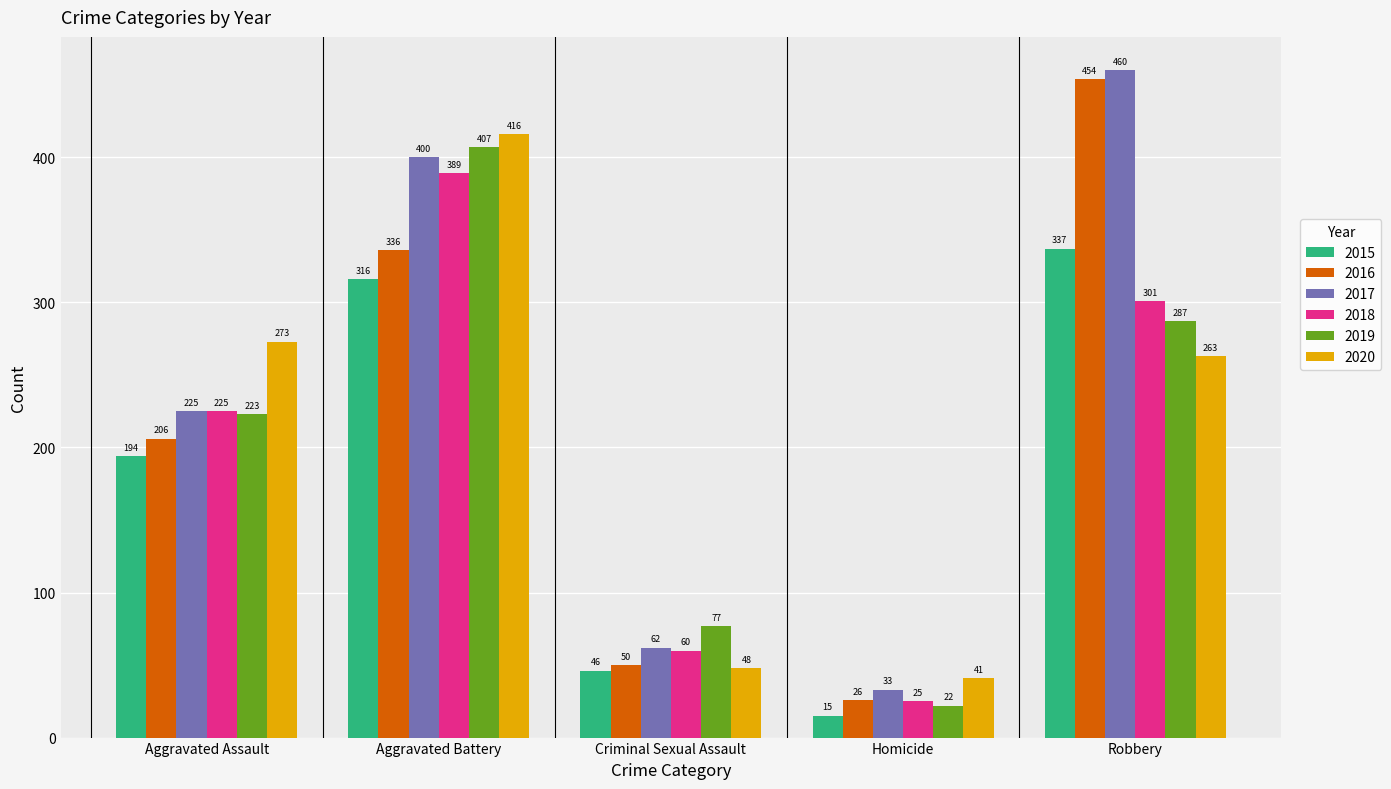

What is the label of the 4th bar from the left?

Homicide